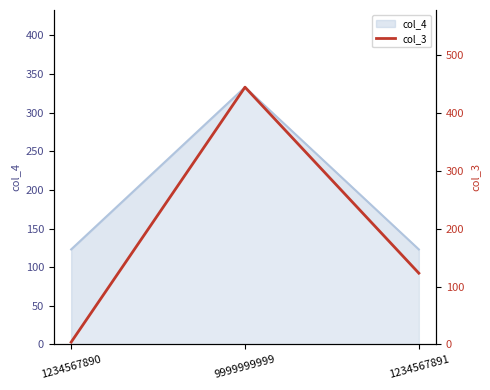

Reading left to right, extract all data points from this chart.

4	444	123